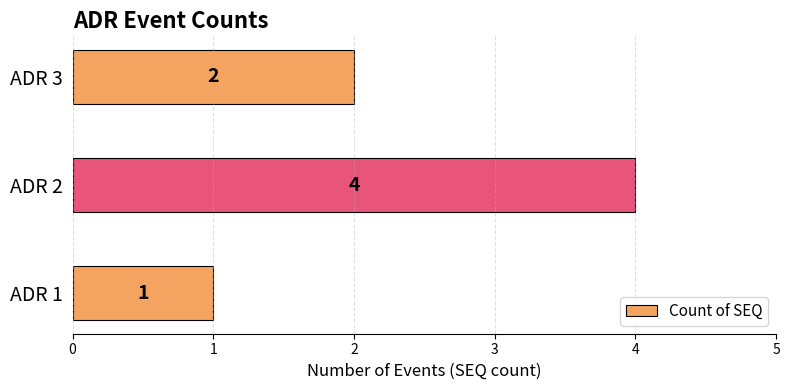

What is the smallest value displayed?

1